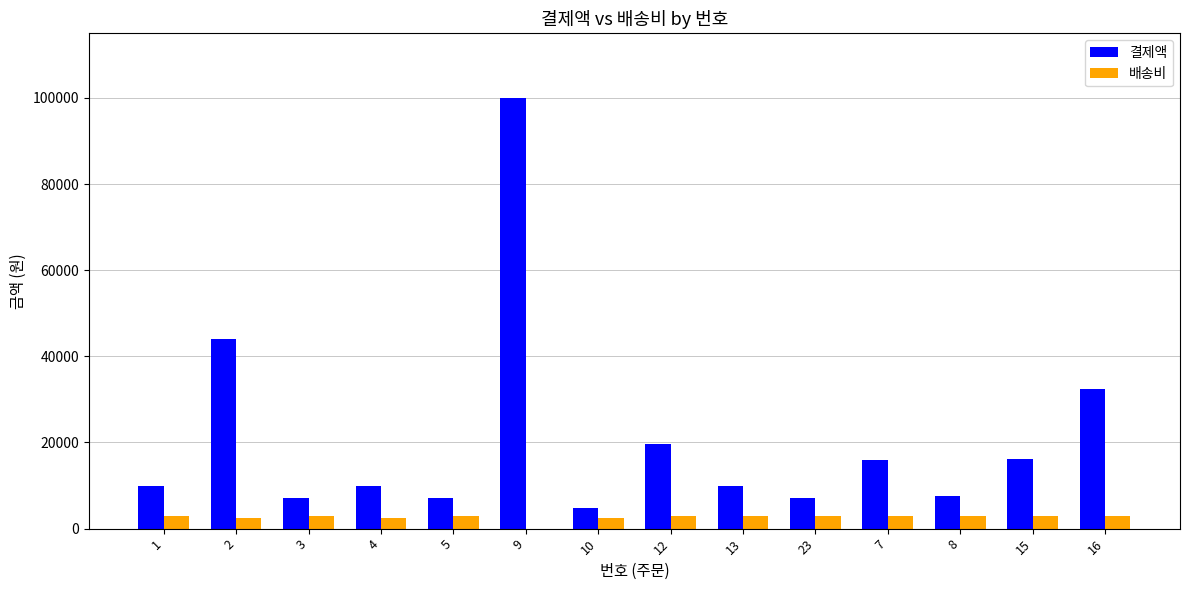

What is the greatest value displayed?

100000